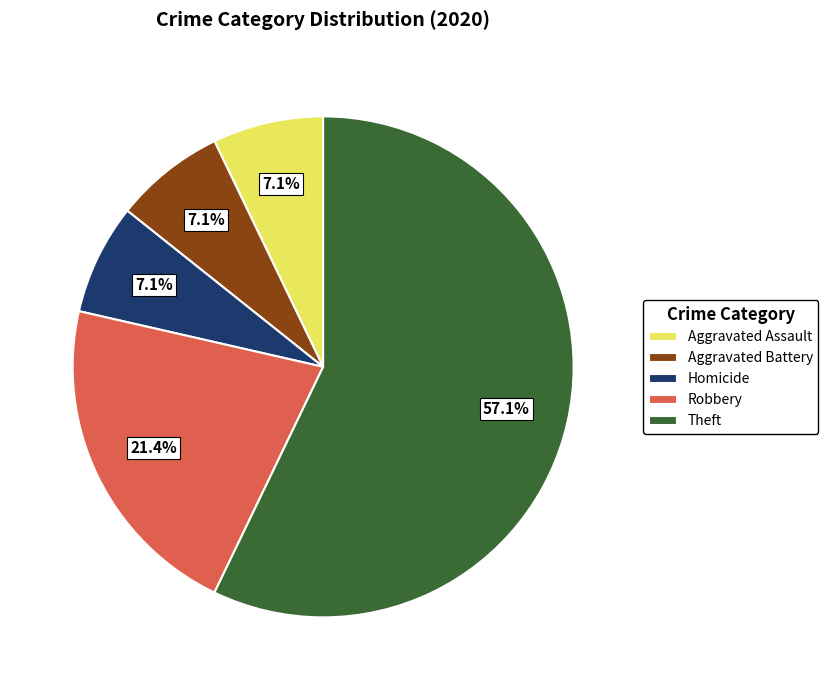

What is the majority slice?

Theft